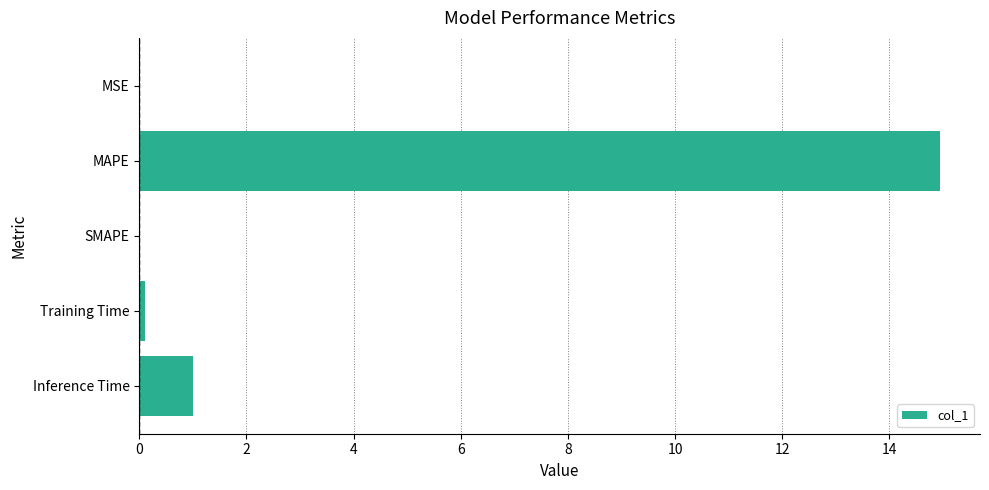

How many categories are shown in the chart?

5